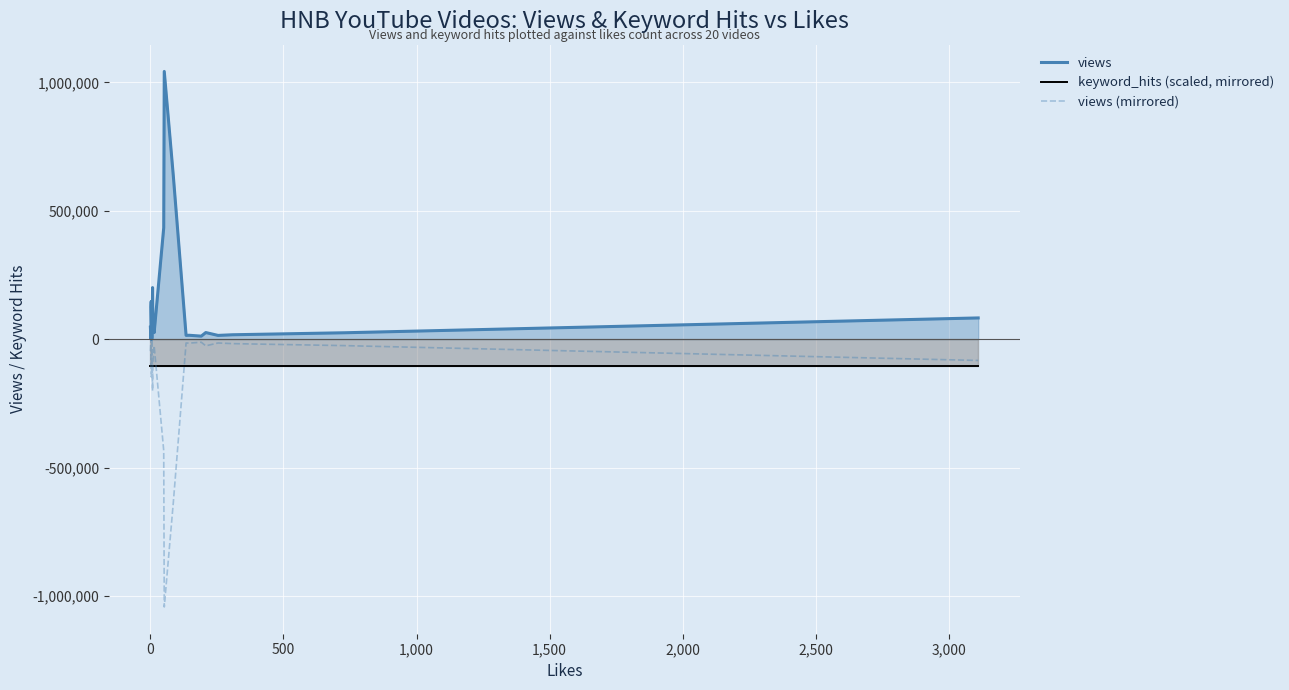

At which label is keyword_hits (scaled, mirrored) closest to -104293?

-500